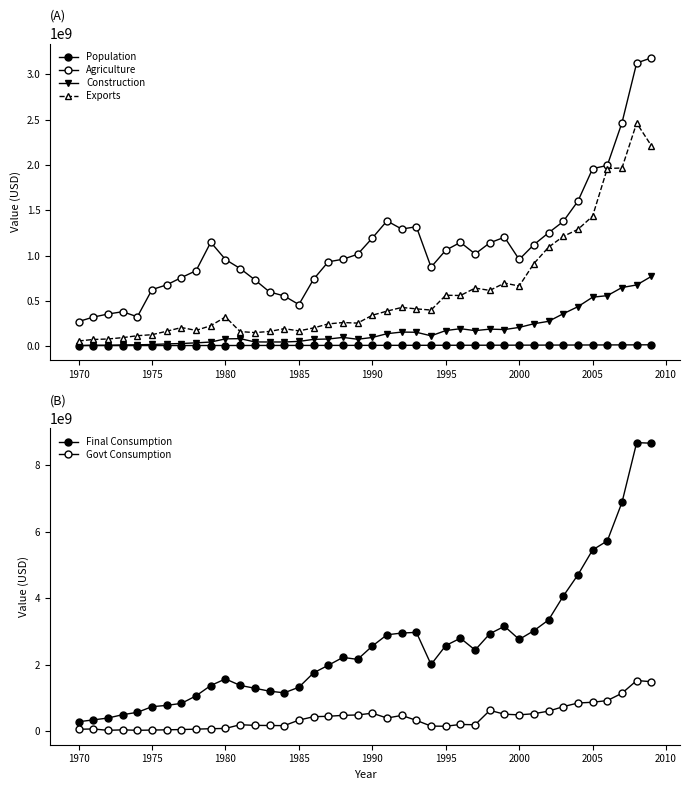

True or false: Construction has a value of 26572503 at 1990.

False